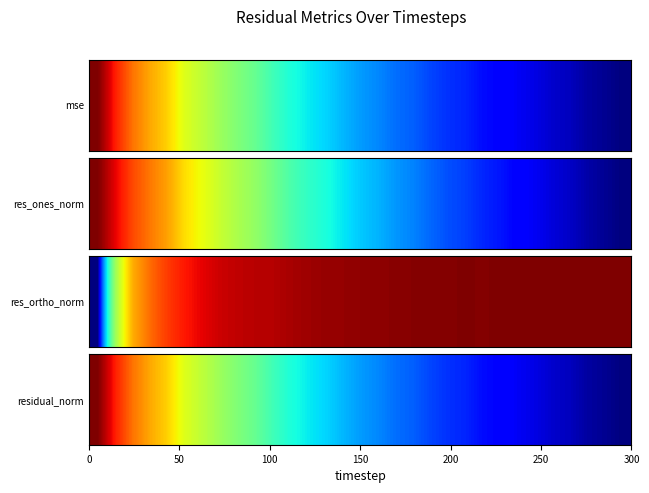

The value at 0 is 133.4. True or false?

False